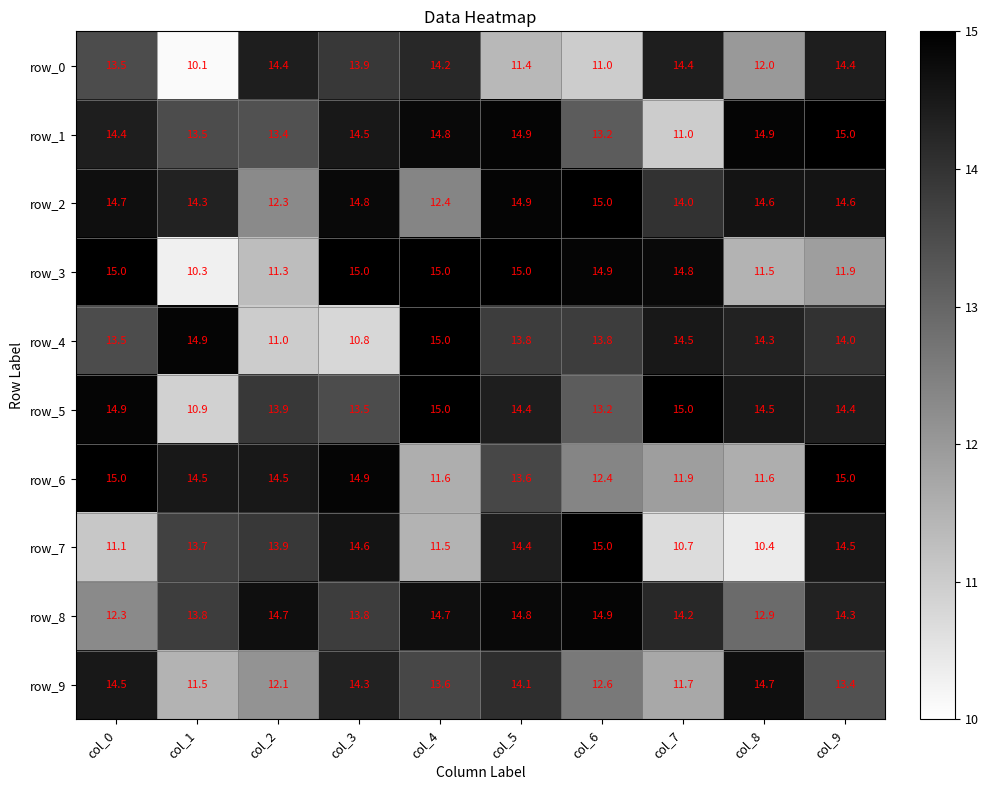

Where does the row_7 series first go above 13?

col_1